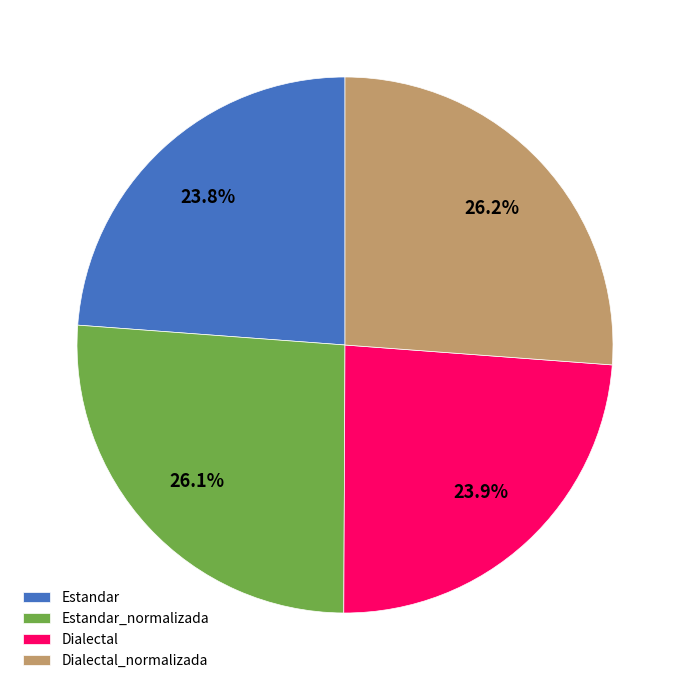

To the nearest percent, what portion does Dialectal represent?

24%